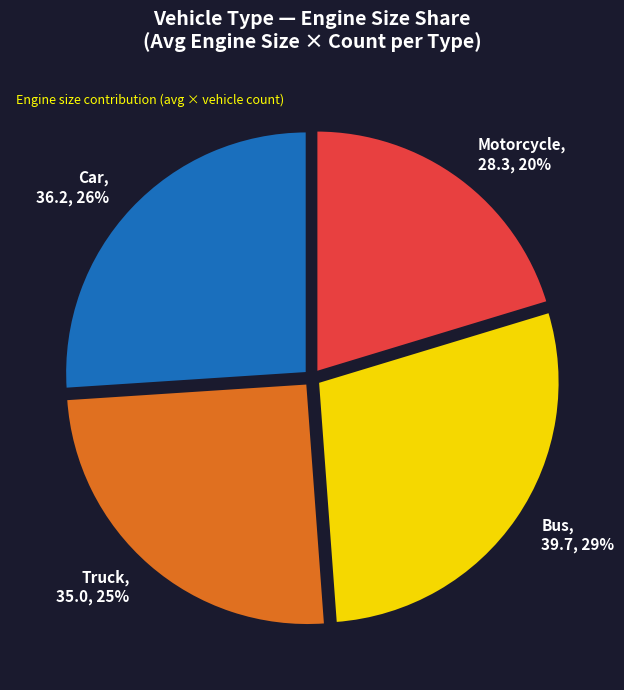

To the nearest percent, what is the average slice percentage?

25%